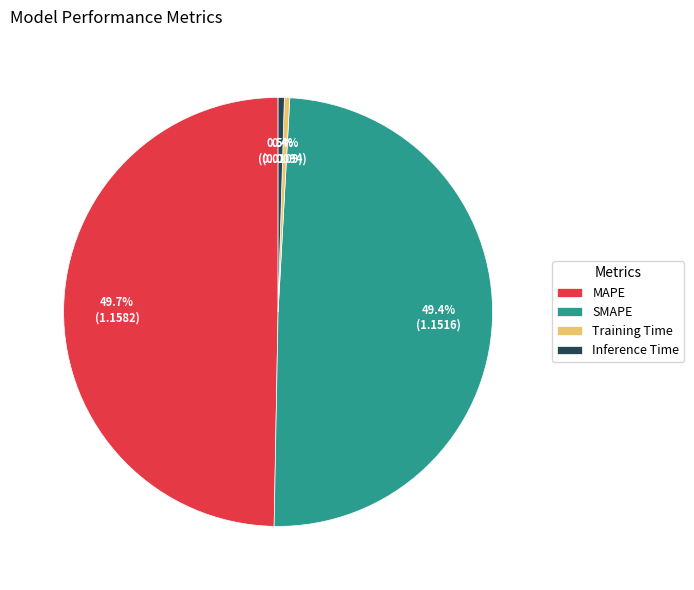

To the nearest percent, what percentage of the pie is MAPE?

50%